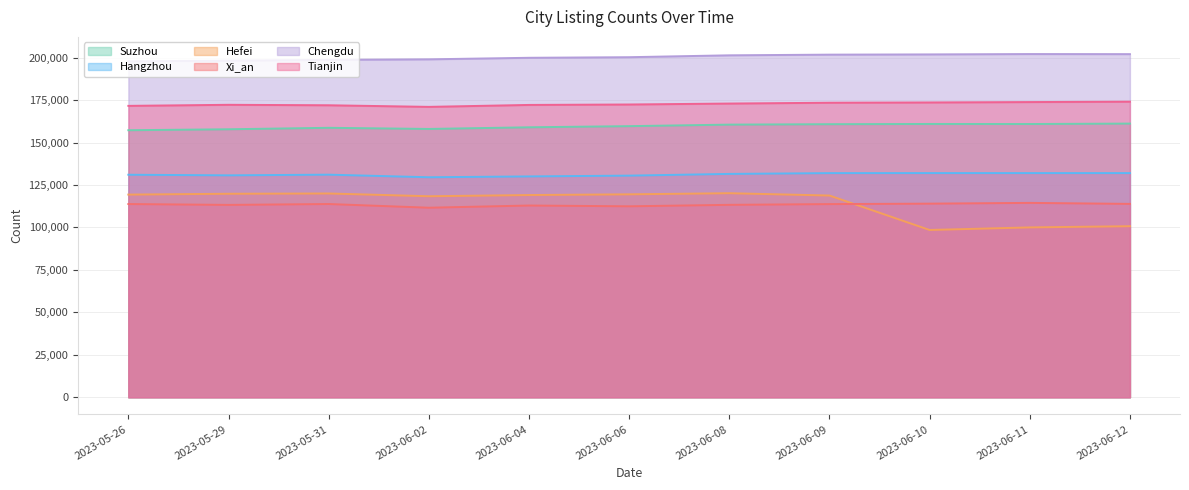

Which series changed the most between 2023-05-31 and 2023-06-12?

Hefei